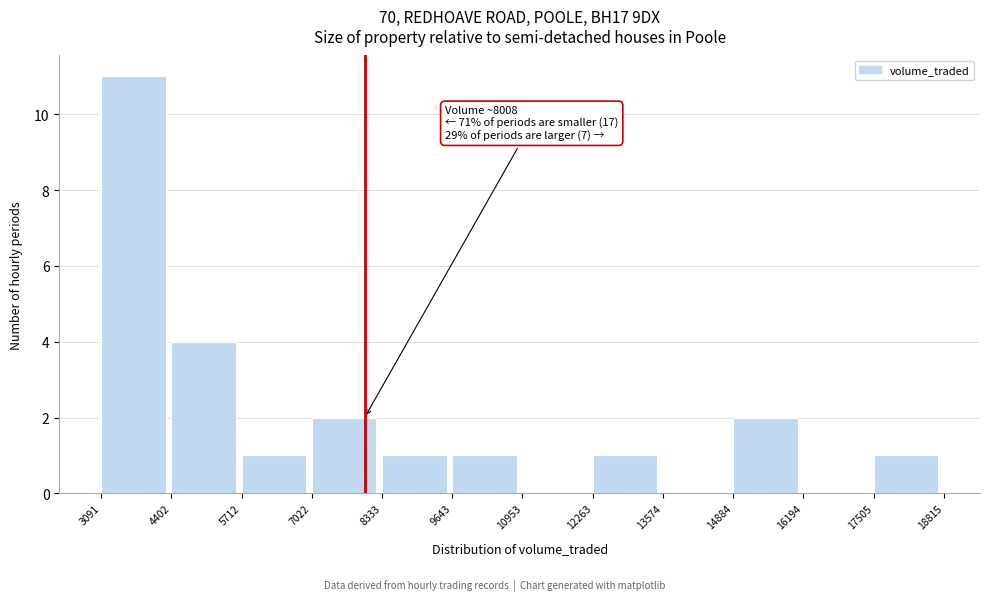

Over which range of the x-axis is the bar tallest?

3091 to 4402